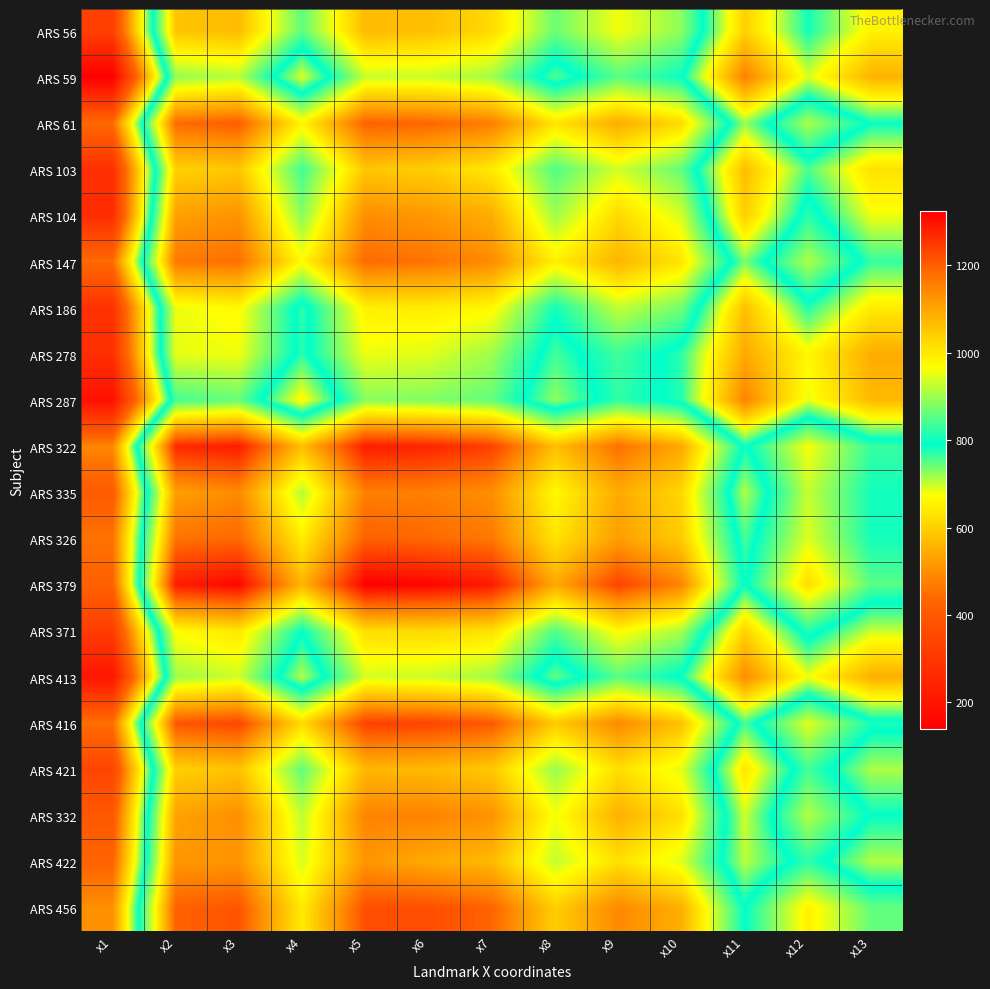

Which category has the highest value across all series?

x5